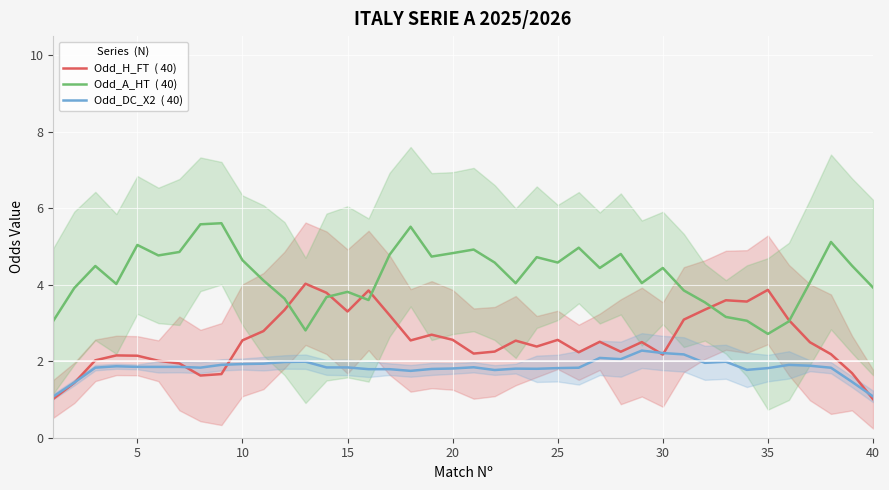

What is the maximum value for Odd_DC_X2  ( 40)?

2.3